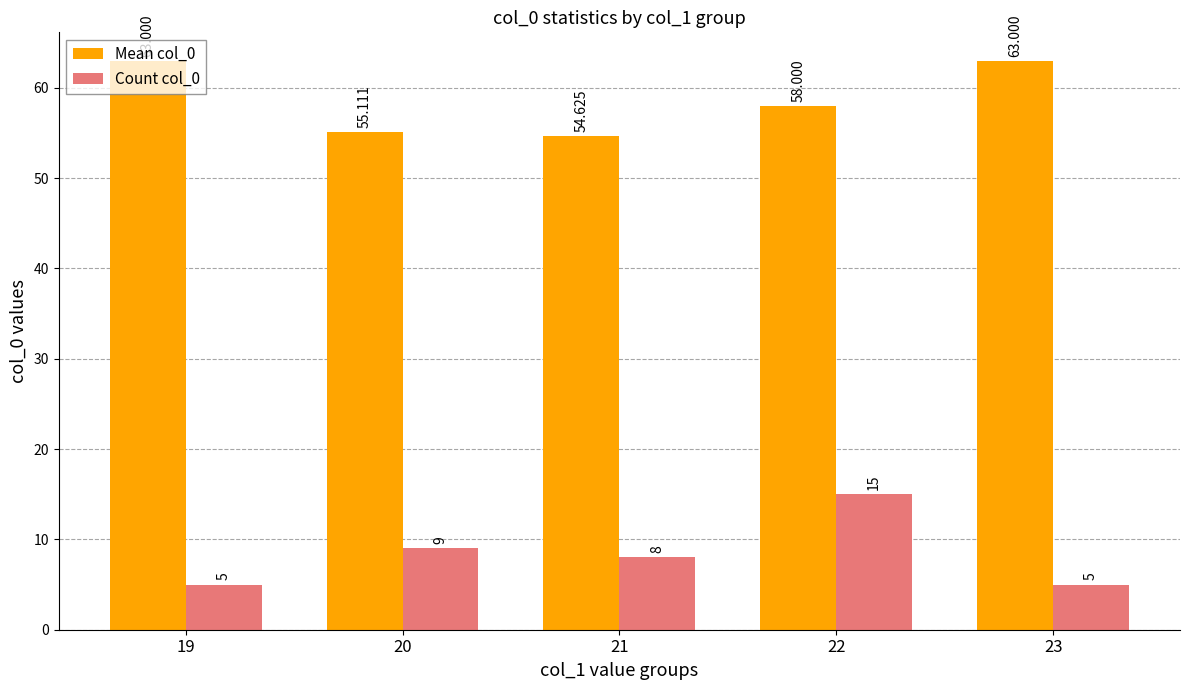

What are all the series names shown in the legend?

Mean col_0, Count col_0